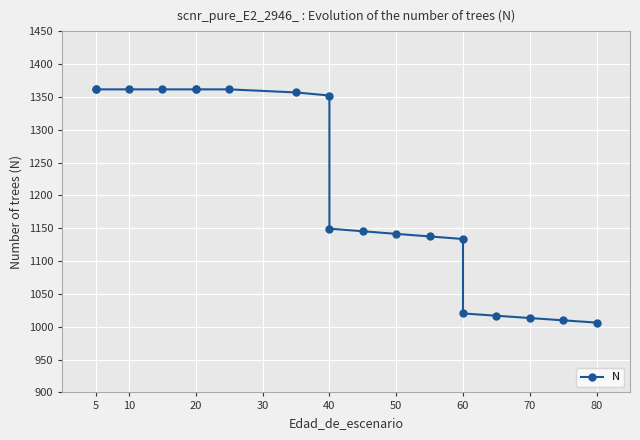

Where does the data first go above 1149?

5